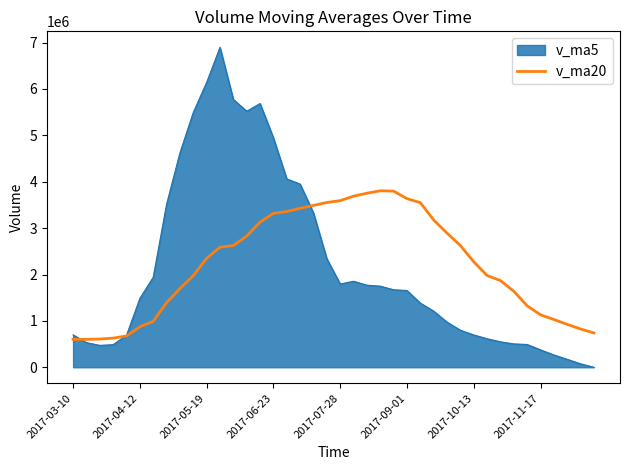

List the series in order of their peak value, highest first.

v_ma5, v_ma20